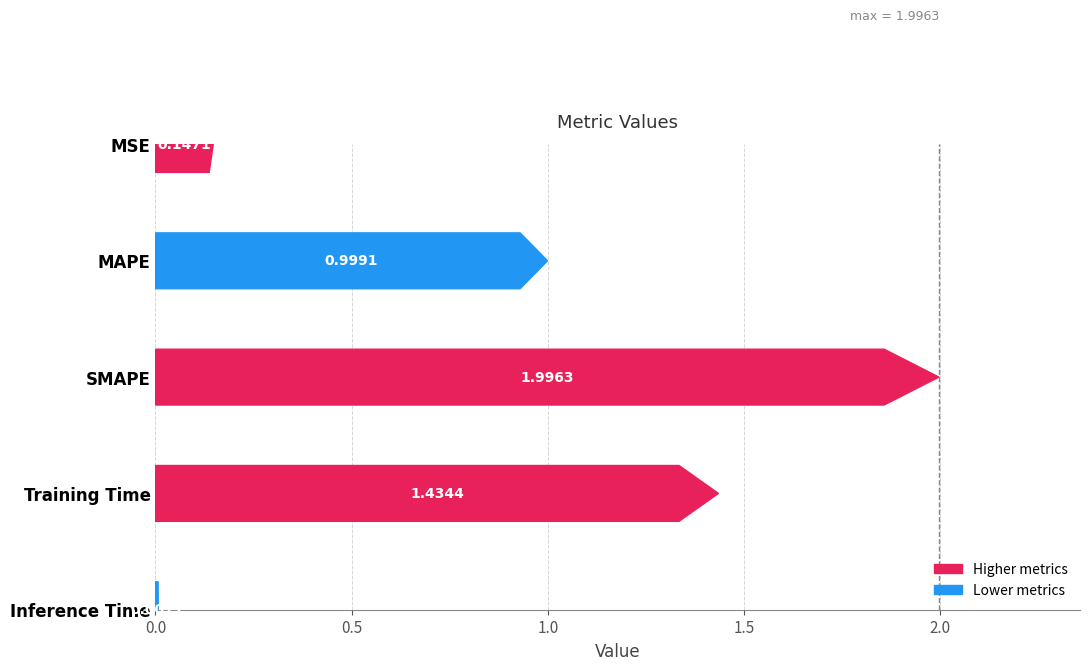

The chart shows a value of 1.9 at Training Time. True or false?

False